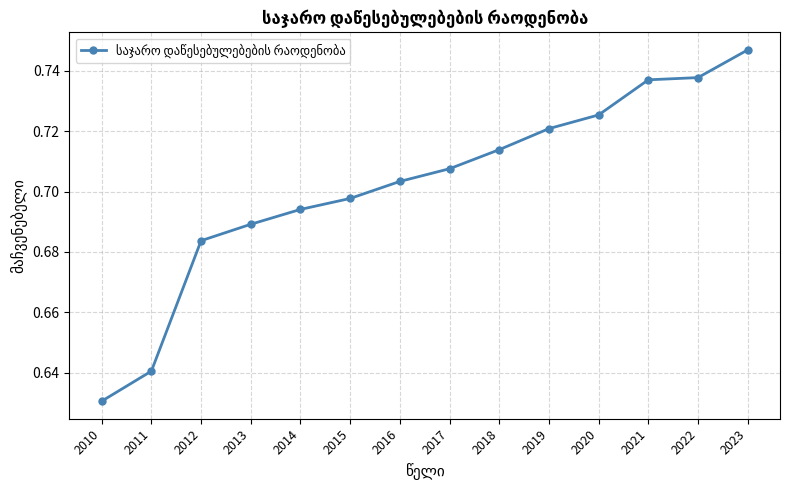

The chart shows a value of 0.2 at 2011. True or false?

False